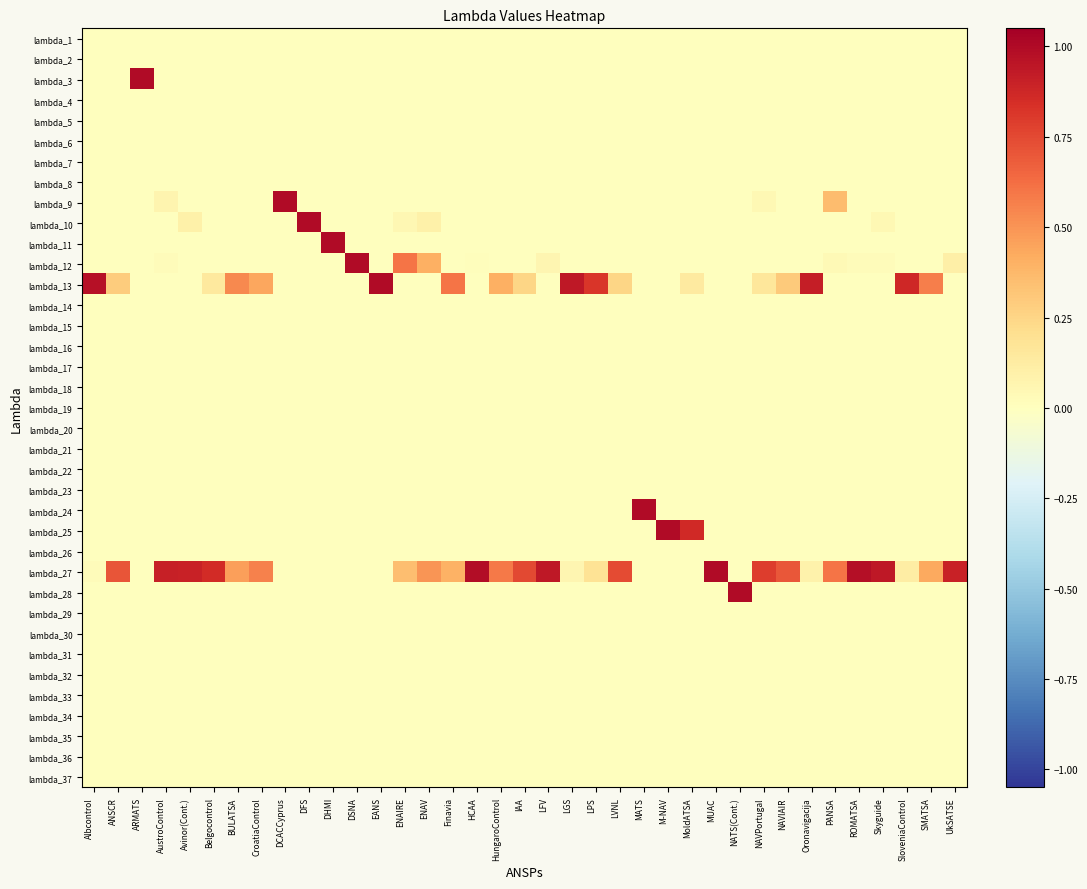

What is the spread (max minus min) of values at MUAC?

1.0